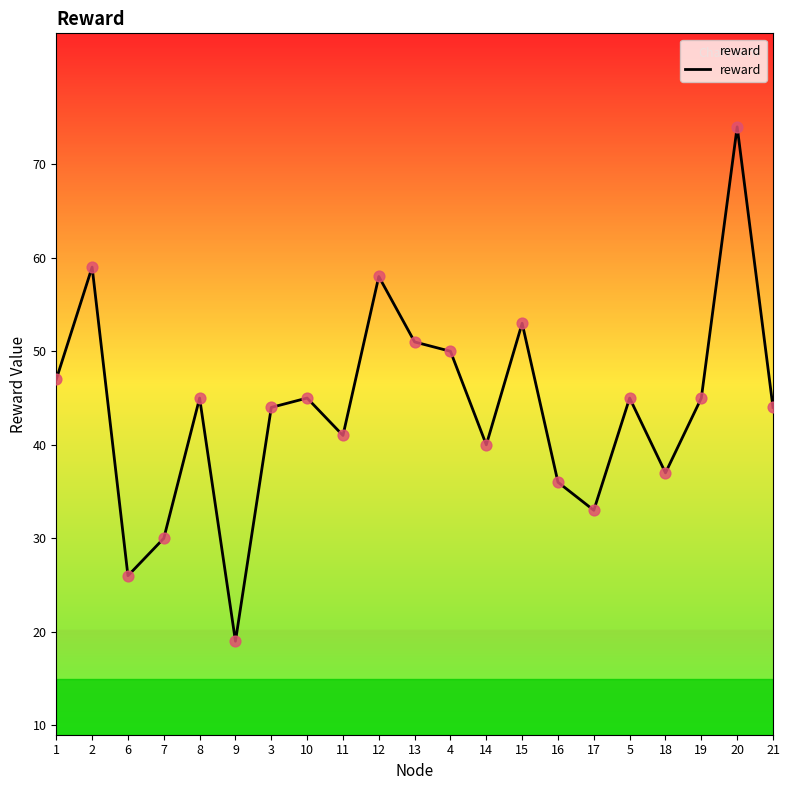

What is the change in value from 10 to 12?

+13